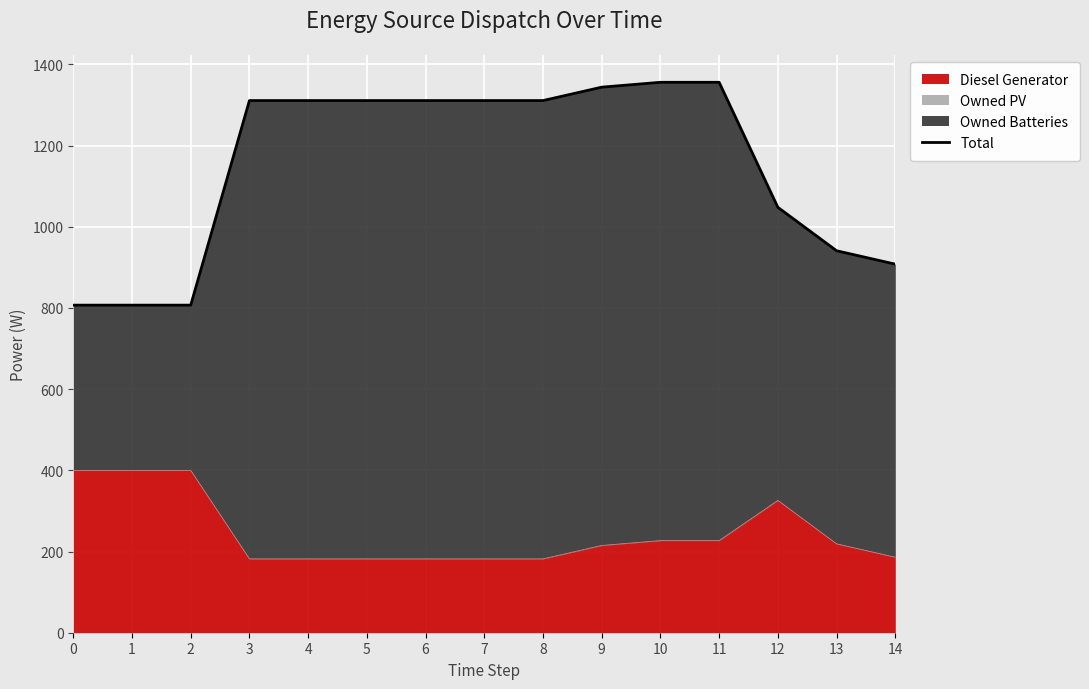

What is the sum of all values?

17240